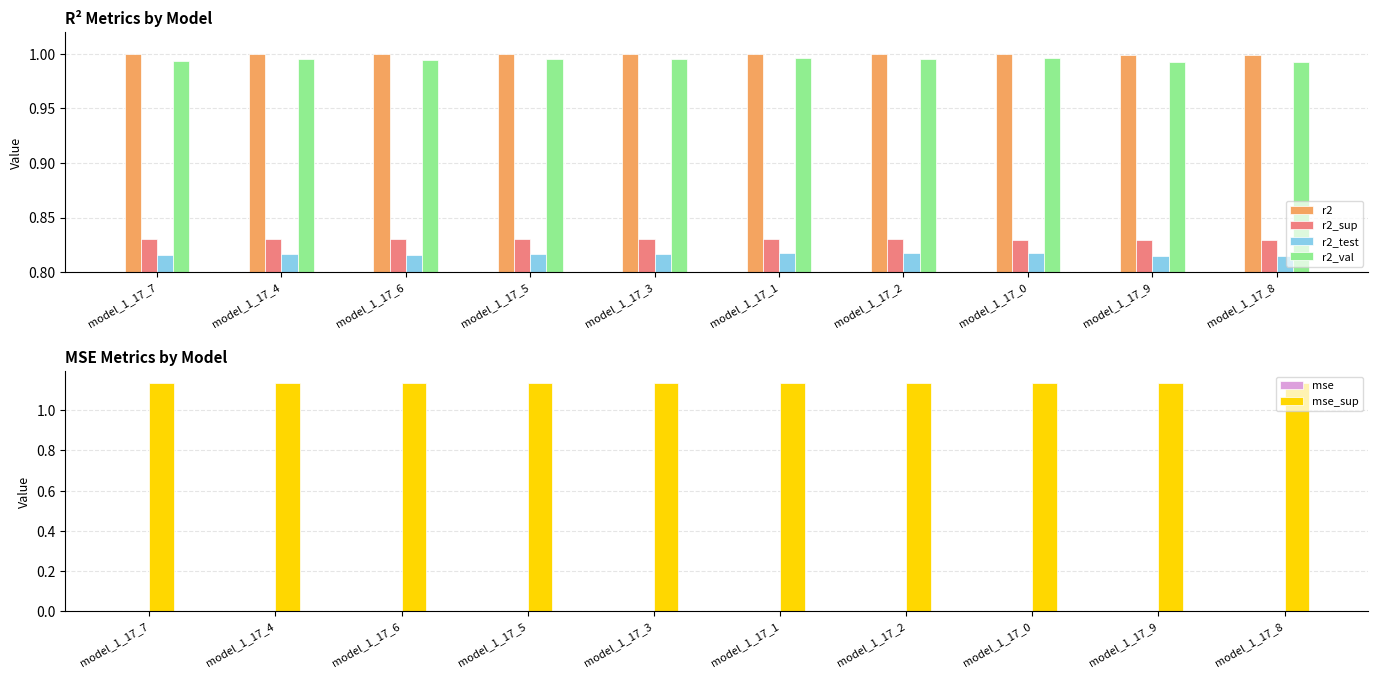

List the labels in order of mse_sup value, smallest first.

model_1_17_7, model_1_17_4, model_1_17_6, model_1_17_5, model_1_17_3, model_1_17_1, model_1_17_2, model_1_17_0, model_1_17_9, model_1_17_8